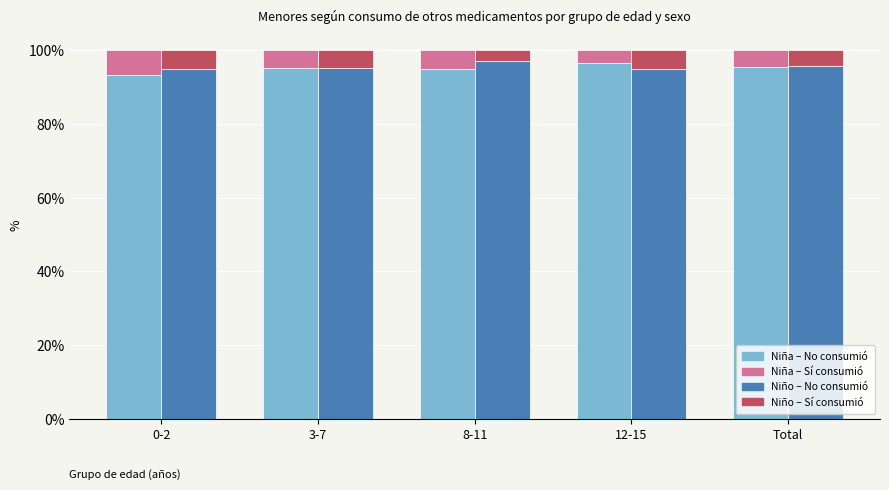

Count the Niña No values in the range 0 to 1.

5